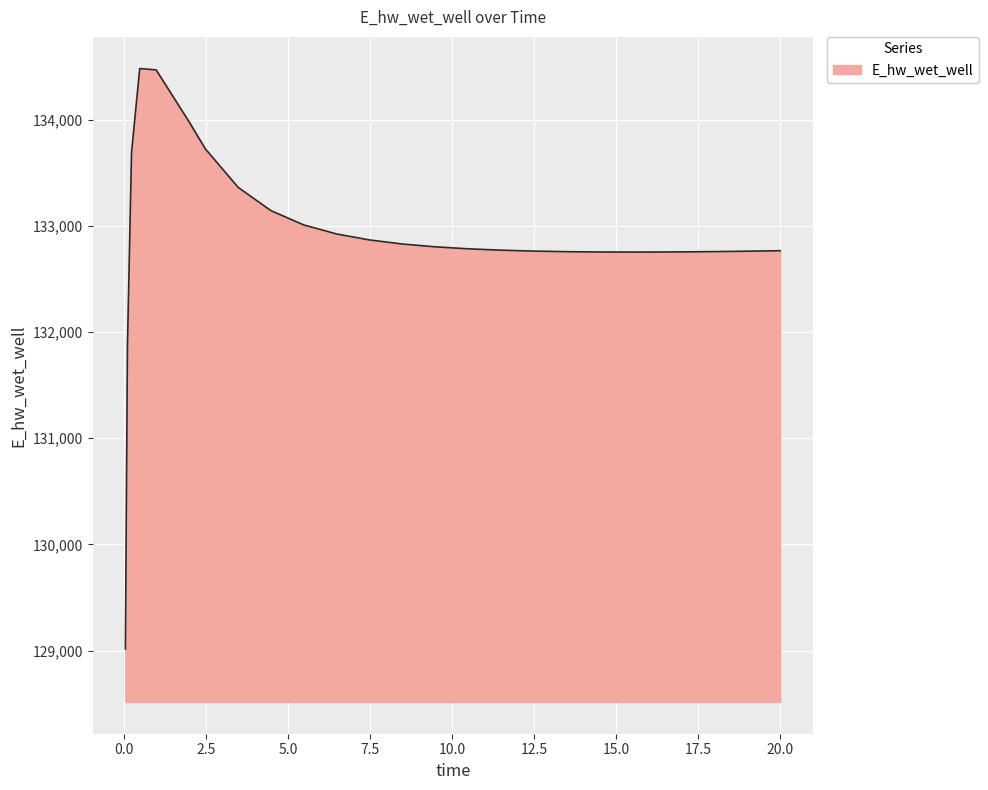

What is the difference between the maximum and minimum values?

5465.4